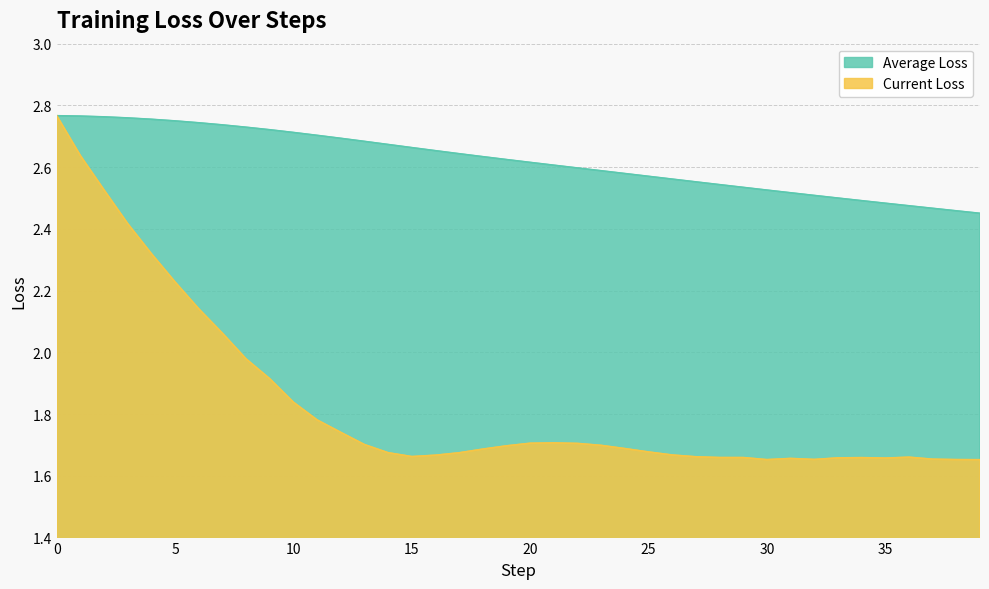

List the series in order of their overall mean, lowest first.

Current Loss, Average Loss